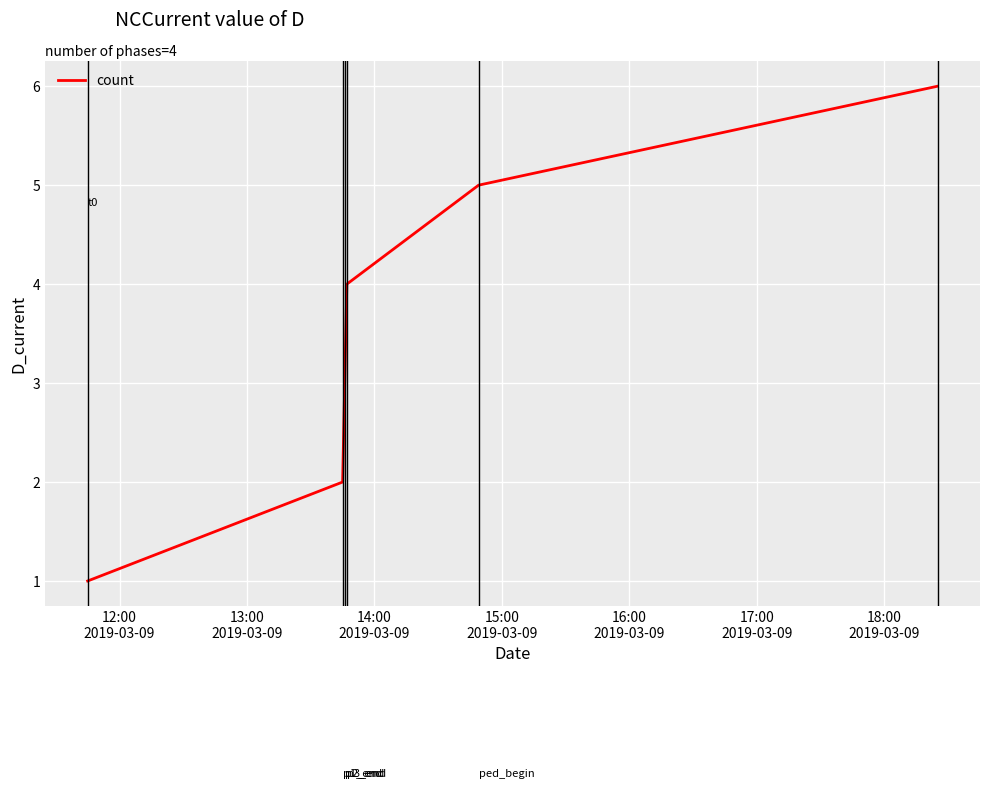

What is the greatest value displayed?

6